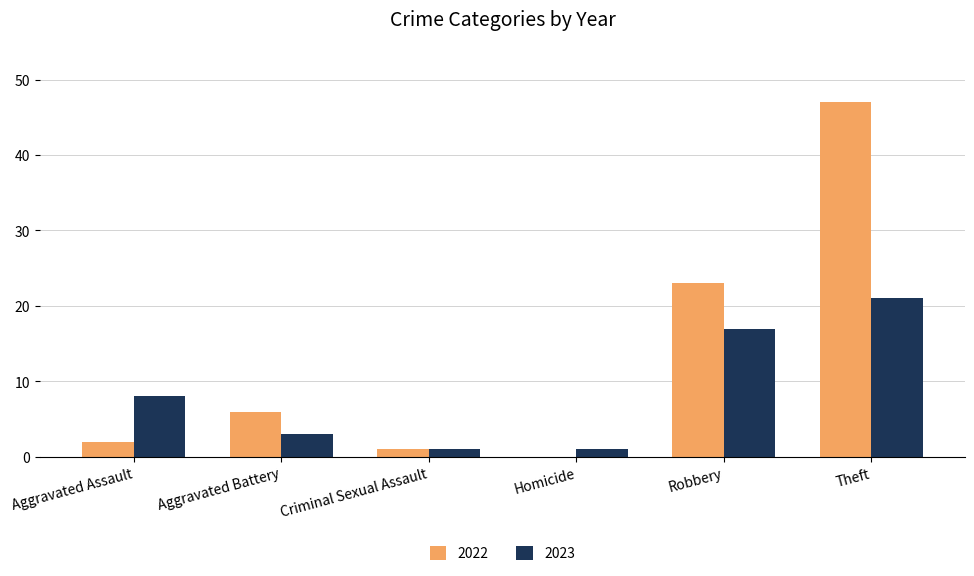

Which series has the largest total across all categories?

2022